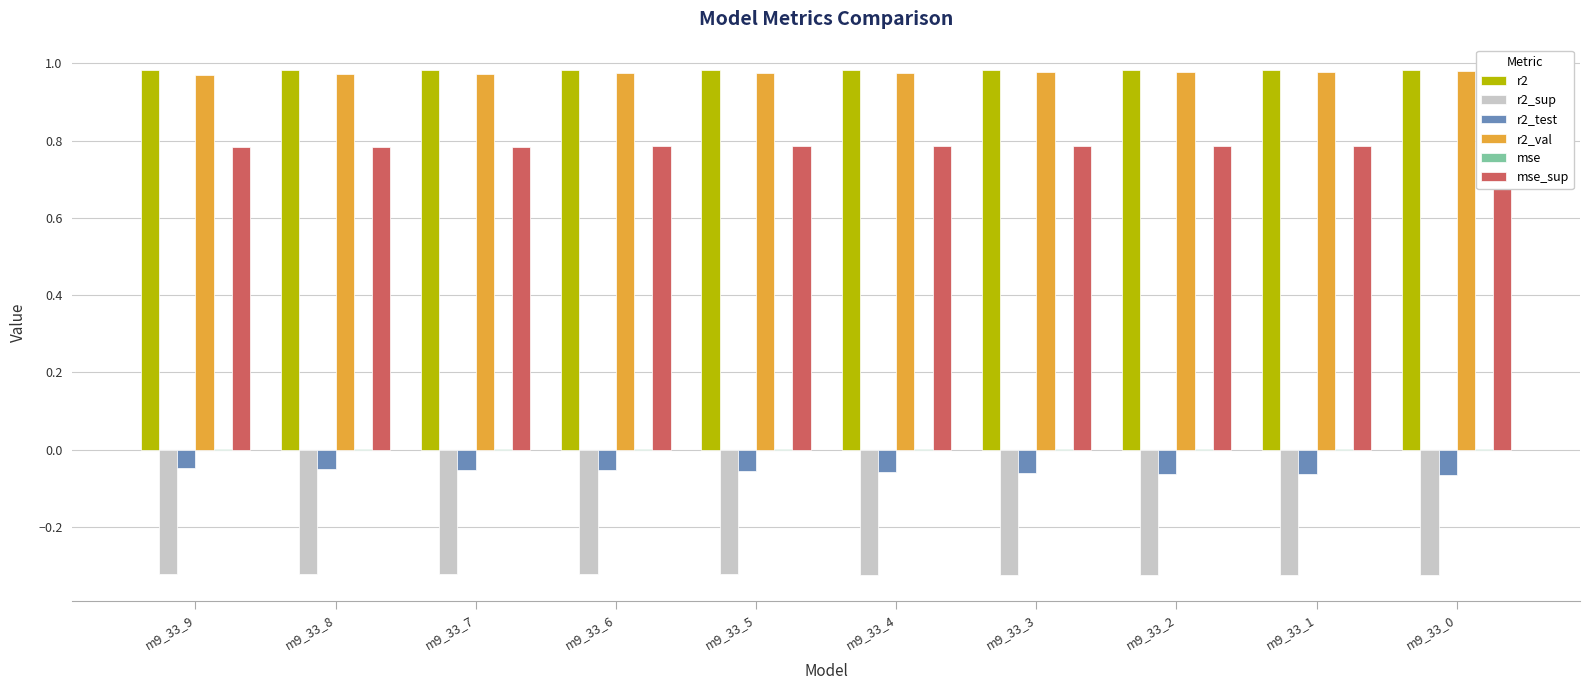

At which label does mse reach its minimum?

m9_33_9